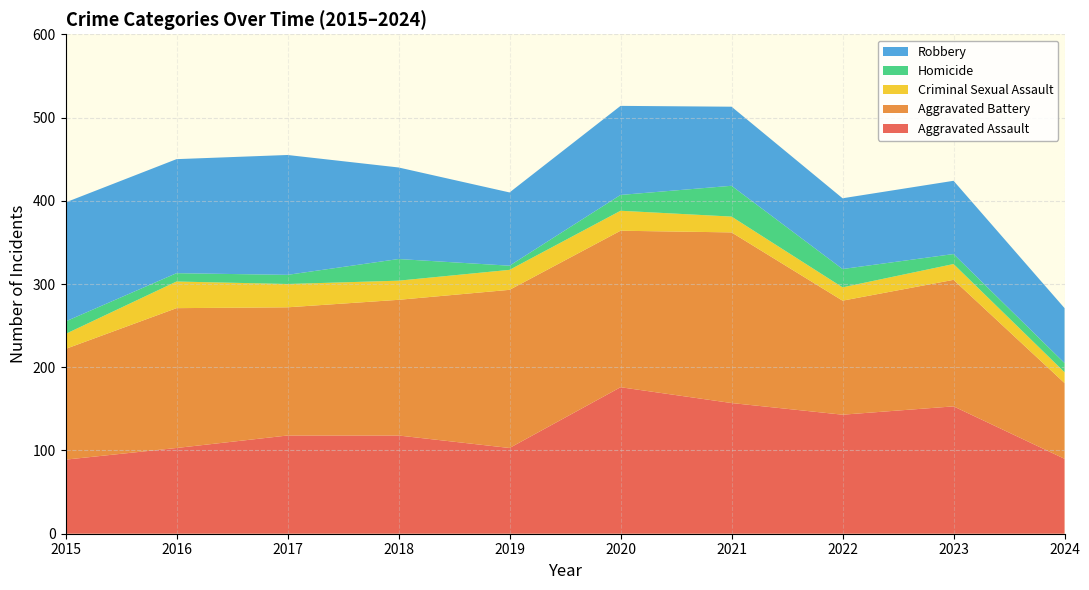

Reading right to left, extract all data points from this chart.

Aggravated Assault: 2024=90	2023=153	2022=143	2021=157	2020=176	2019=103	2018=118	2017=118	2016=103	2015=89
Aggravated Battery: 2024=91	2023=152	2022=137	2021=205	2020=188	2019=190	2018=163	2017=154	2016=168	2015=133
Criminal Sexual Assault: 2024=13	2023=19	2022=16	2021=19	2020=24	2019=24	2018=23	2017=28	2016=32	2015=18
Homicide: 2024=11	2023=12	2022=22	2021=37	2020=19	2019=5	2018=26	2017=11	2016=10	2015=15
Robbery: 2024=66	2023=88	2022=85	2021=95	2020=107	2019=88	2018=110	2017=144	2016=137	2015=143